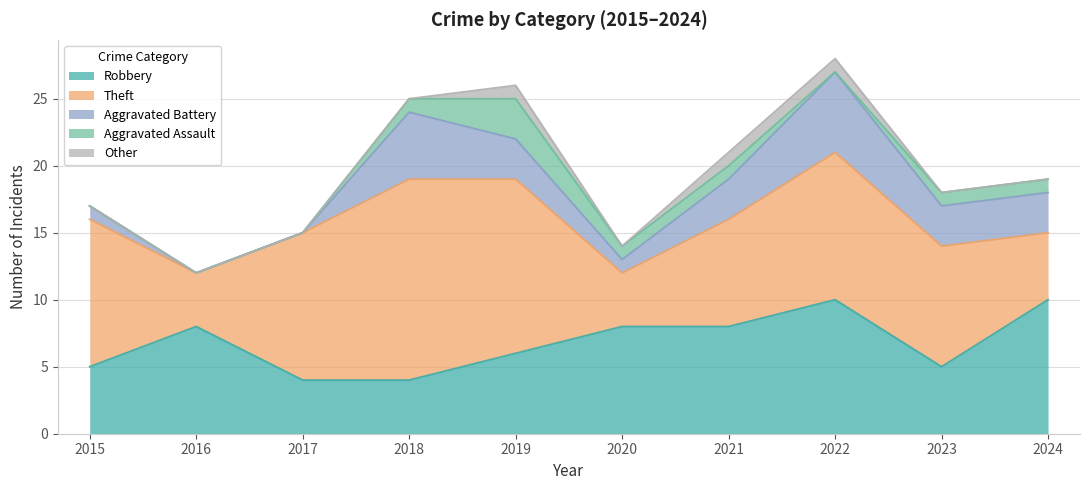

Does the chart have visible grid lines?

Yes